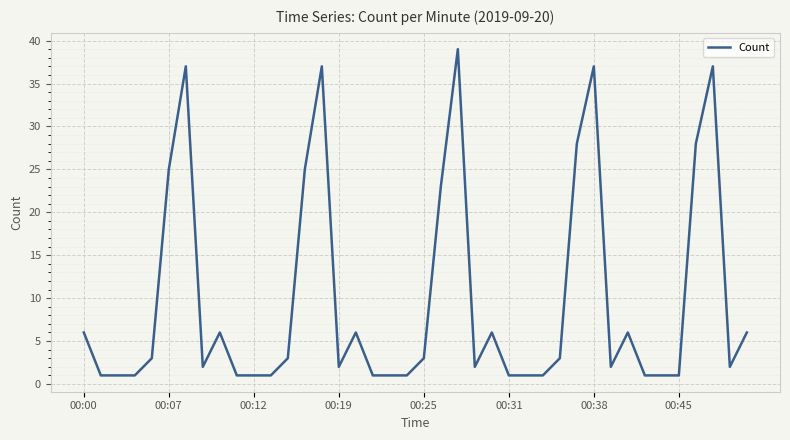

What is the difference between the maximum and minimum values?

38